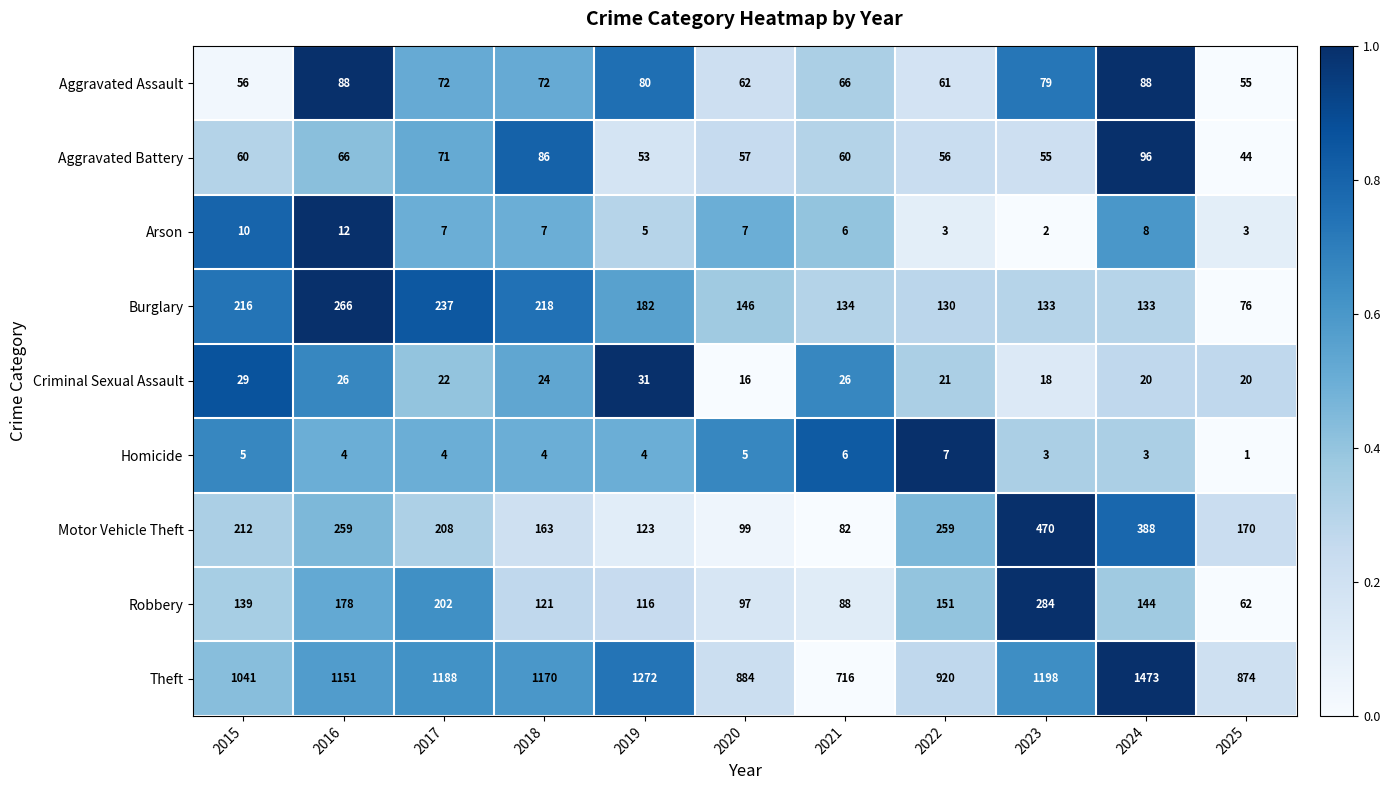

At which category does the chart reach its minimum across all series?

2025